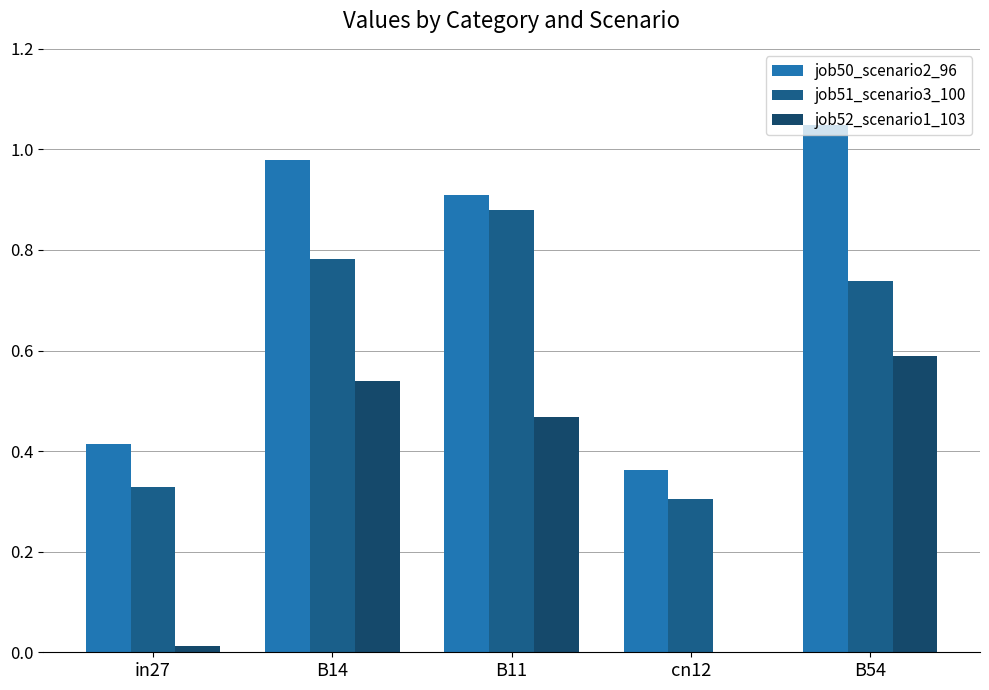

What is the label of the 5th bar from the left?

B54